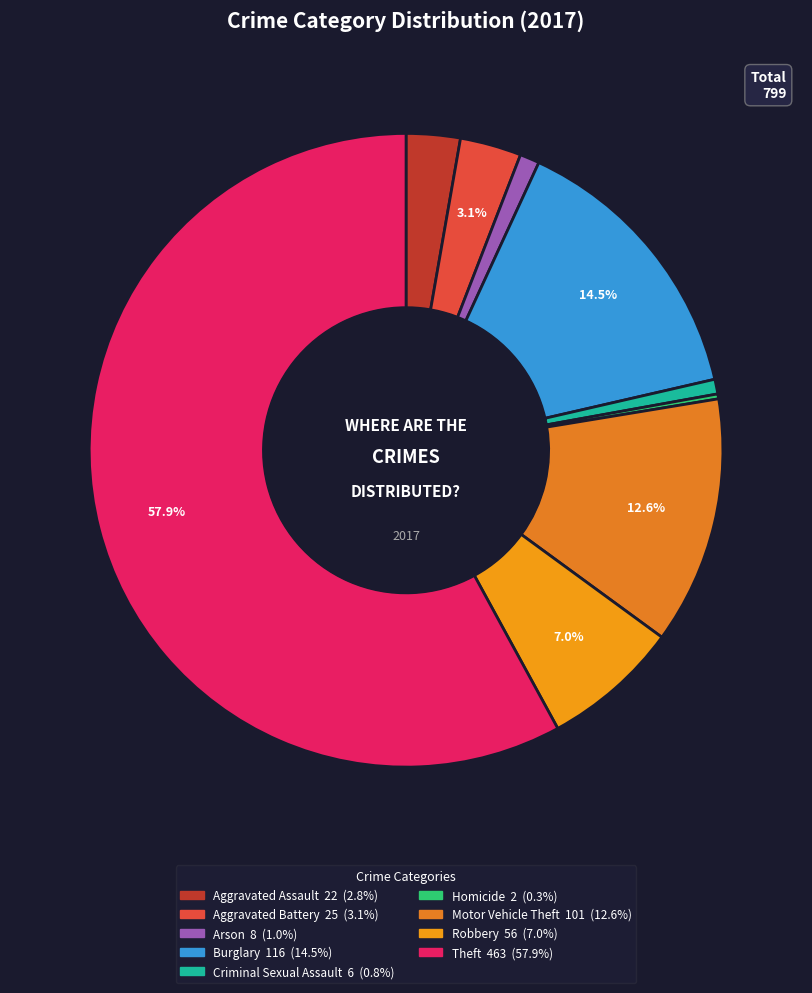

How many segments does this pie chart have?

9